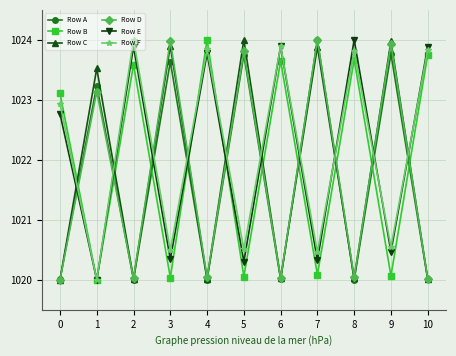

At which category does Row D reach its first local valley?

2